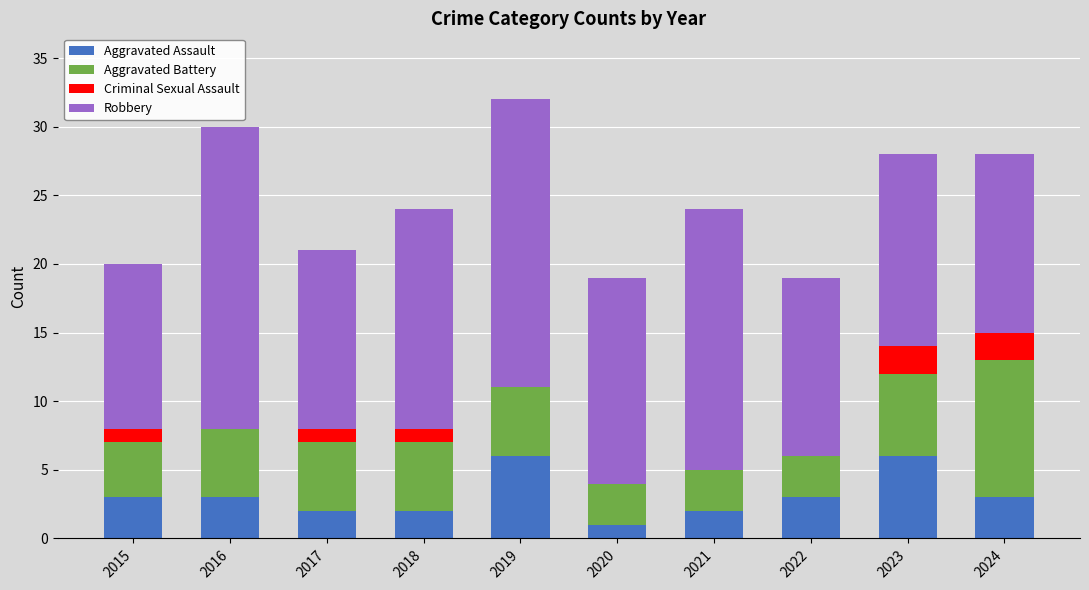

What is the highest value of the Aggravated Assault series?

6